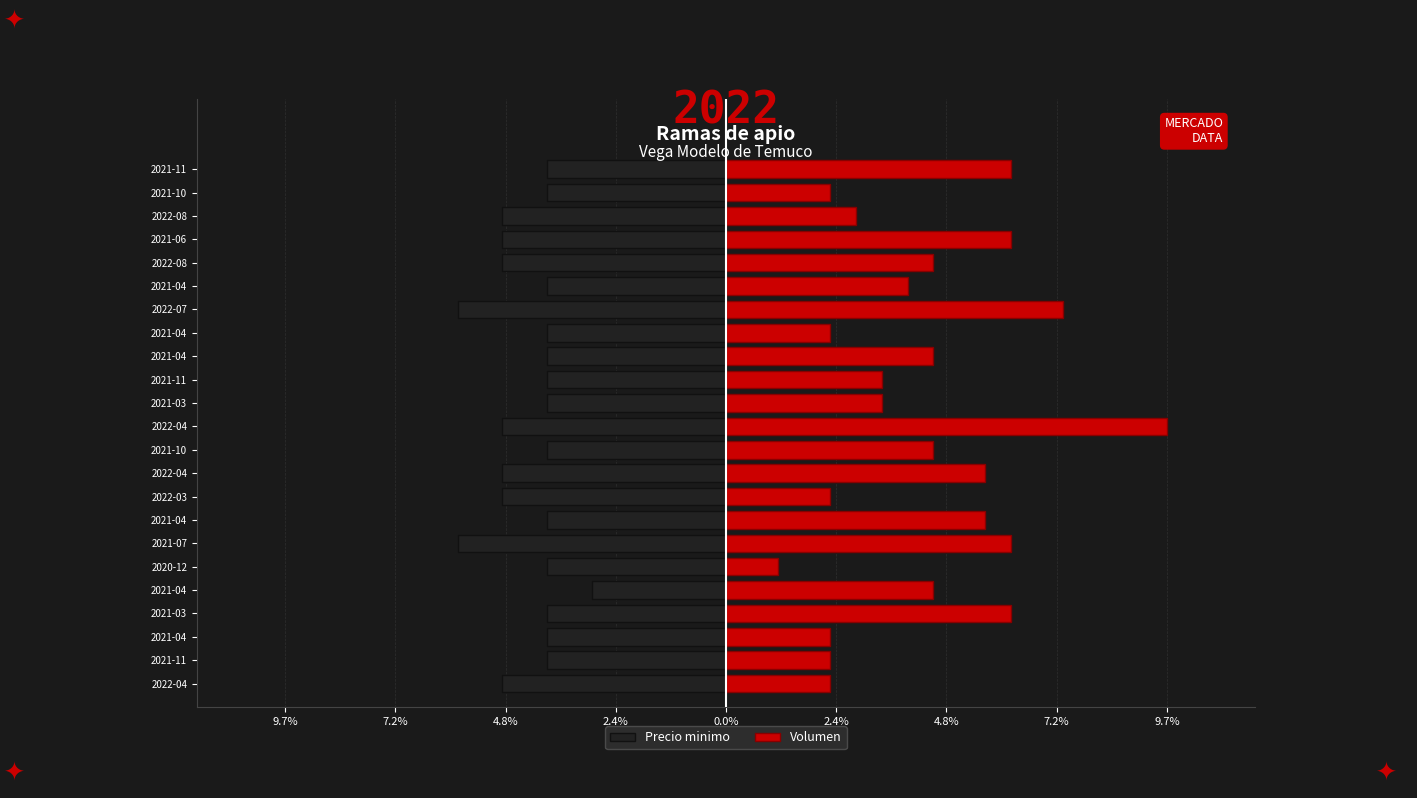

List the series in order of their peak value, lowest first.

Precio minimo, Volumen